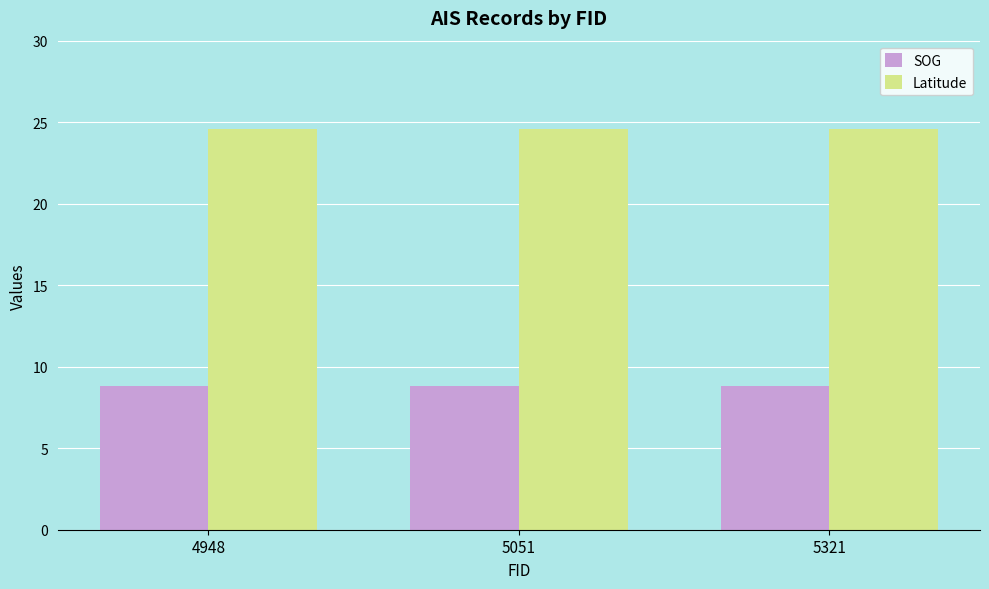

What is the maximum value for Latitude?

24.6